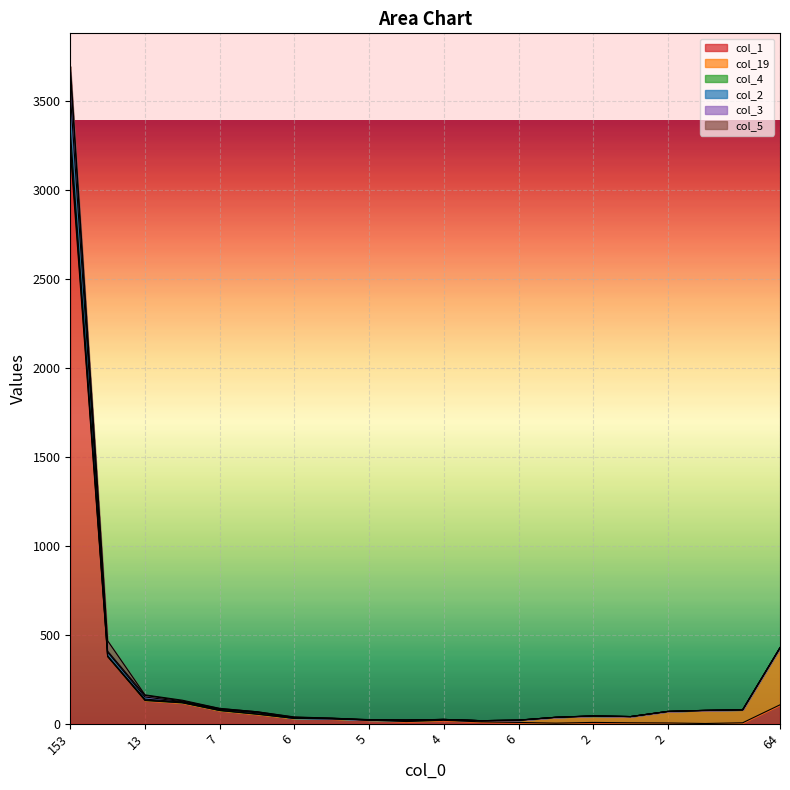

What are all the series names shown in the legend?

col_1, col_19, col_4, col_2, col_3, col_5